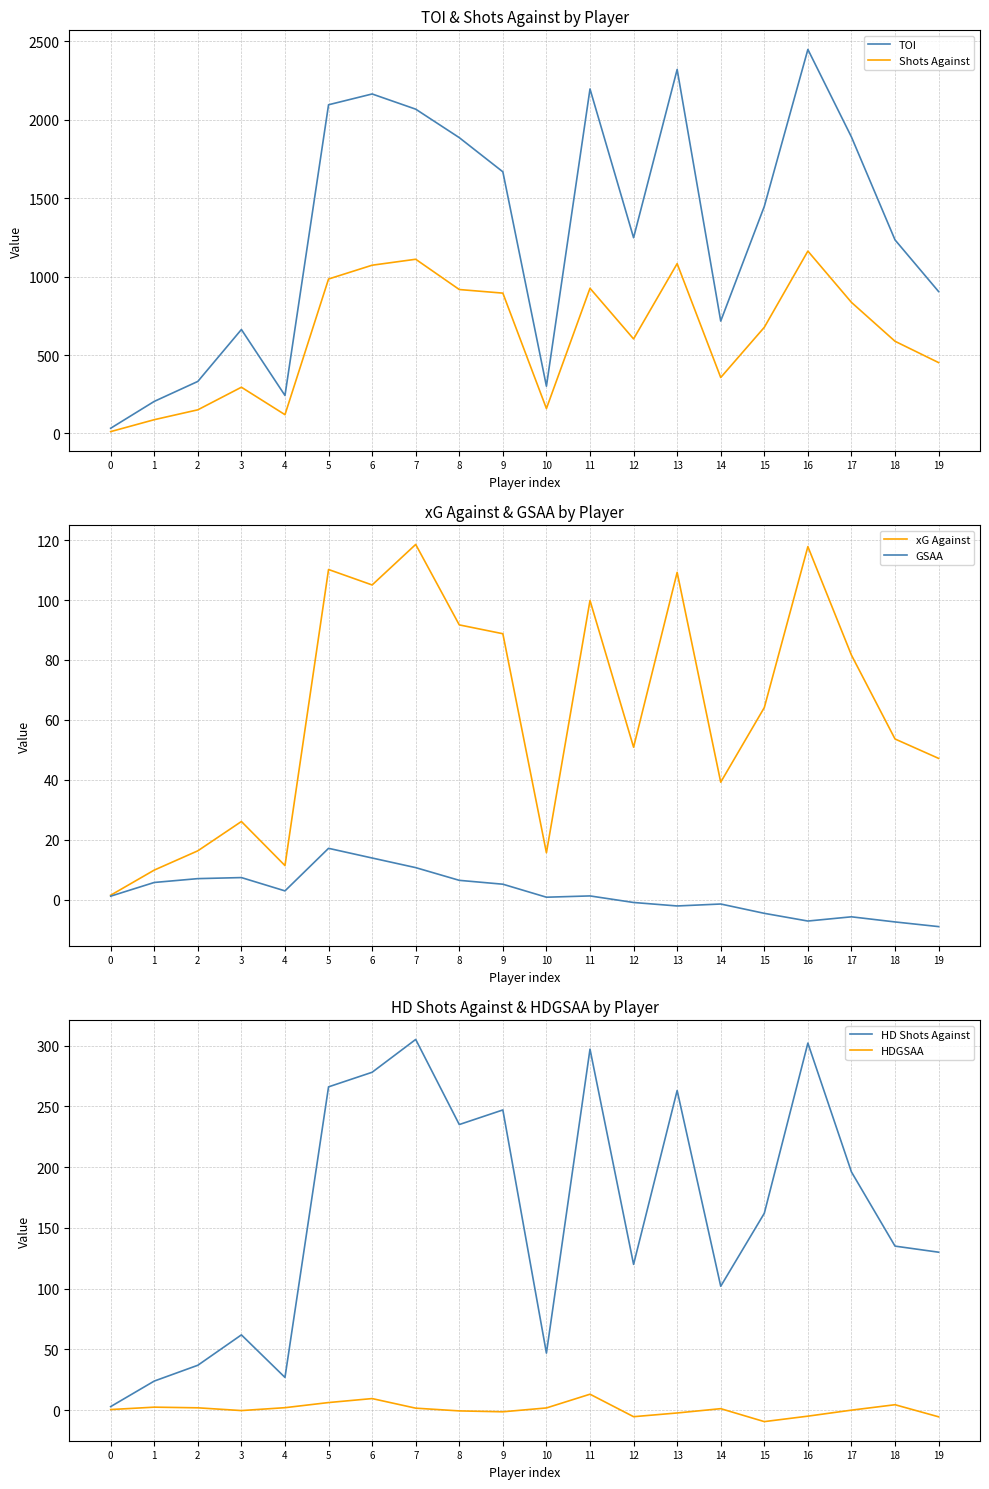

True or false: TOI and Shots Against intersect in this chart.

False